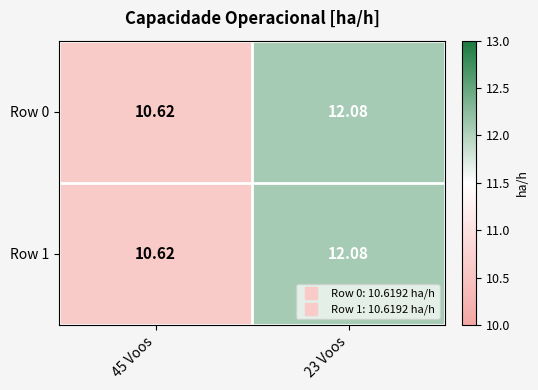

Is the value of Row 1 at 23 Voos greater than the value of Row 0 at 45 Voos?

Yes